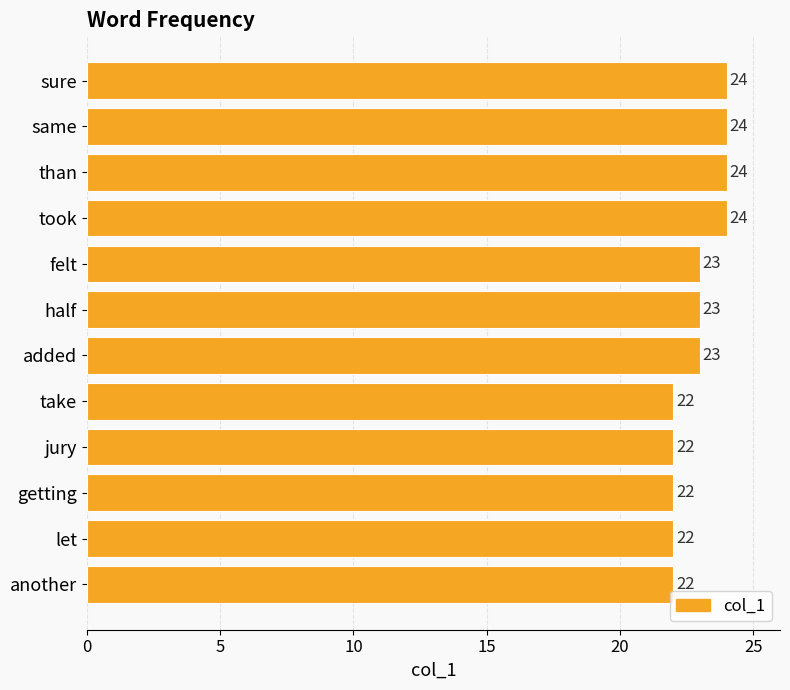

Reading top to bottom, list all the values displayed in this chart.

24	24	24	24	23	23	23	22	22	22	22	22